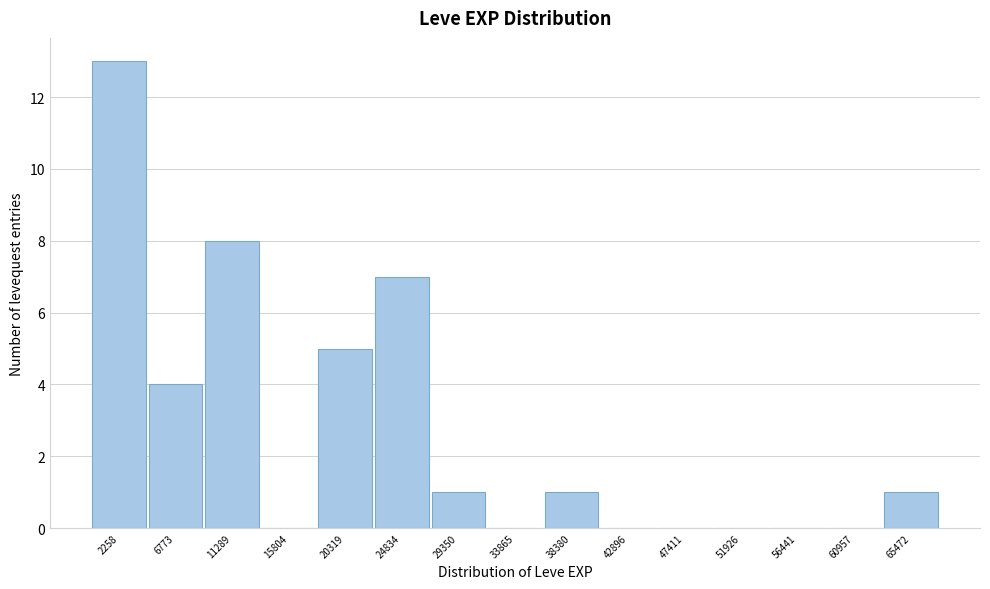

Reading left to right, list every bar in this chart as the range it spans on the x-axis followed by its height. Neither the bar edges nor the heights are printed on the chart, so give them approximately, as read against the axes.

0 to 4500: 13
4500 to 9000: 4
9000 to 13500: 8
13500 to 18000: 0
18000 to 22500: 5
22500 to 27000: 7
27000 to 31500: 1
31500 to 36000: 0
36000 to 40500: 1
40500 to 45000: 0
45000 to 49500: 0
49500 to 54000: 0
54000 to 58500: 0
58500 to 63000: 0
63000 to 67500: 1